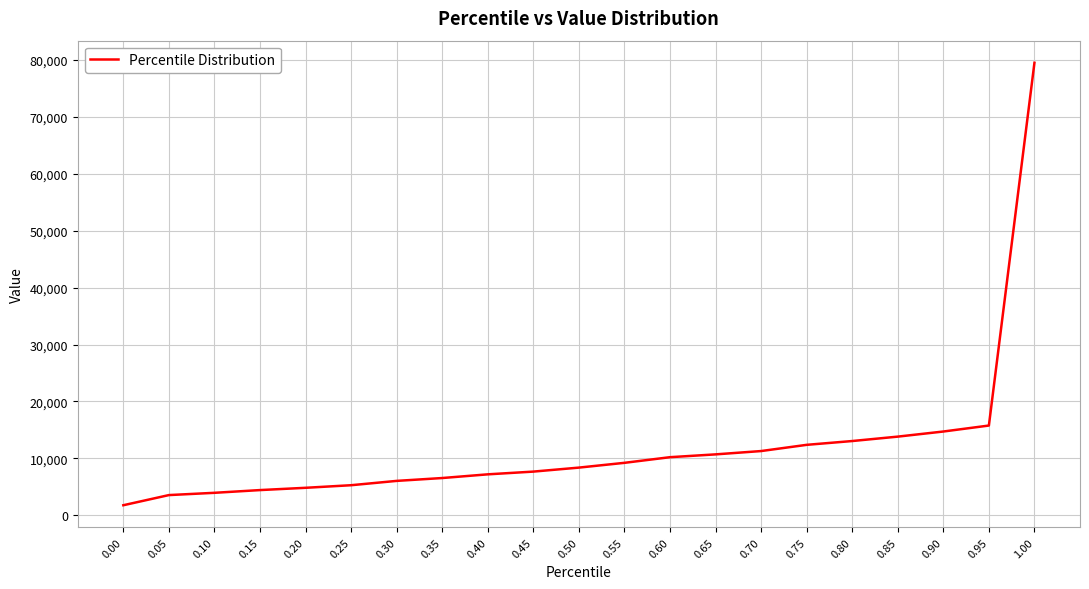

What is the approximate value at 0.75?

12373.0